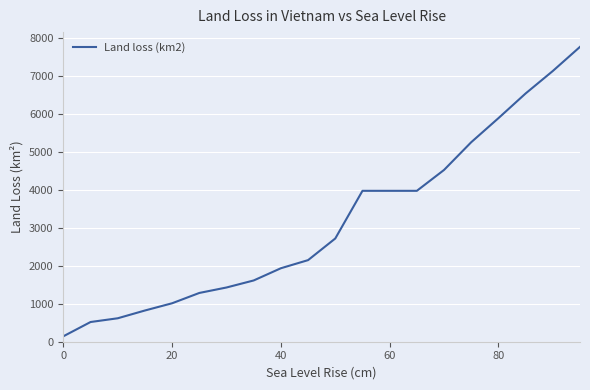

What is the difference between the maximum and minimum values?

7622.2